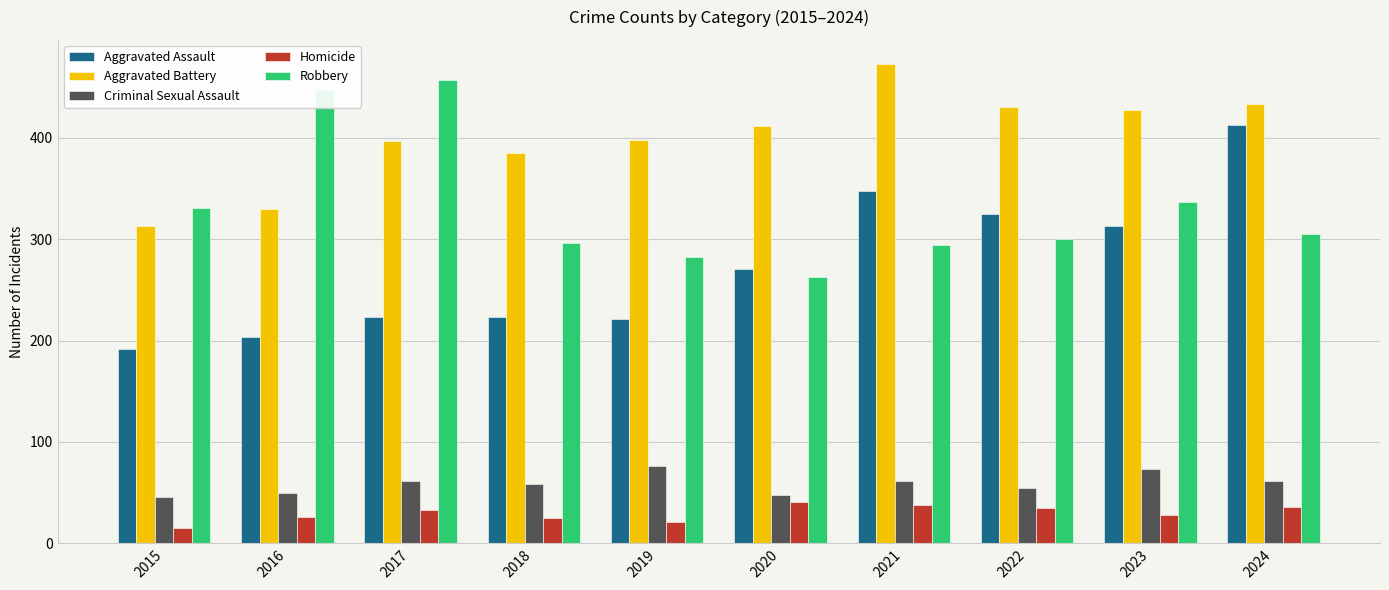

How many bars are there in total?

50